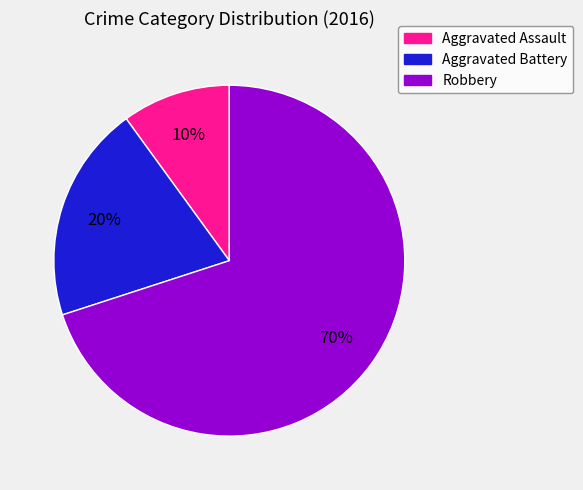

To the nearest percent, what is the average slice percentage?

33%